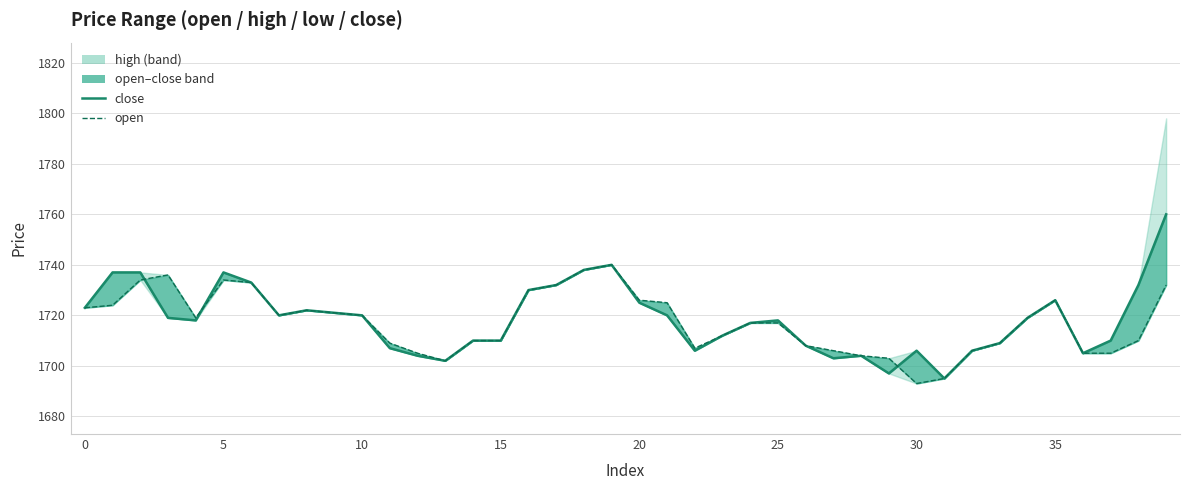

Reading left to right, list all the values displayed in this chart.

close: 1723	1737	1737	1719	1718	1737	1733	1720	1722	1721	1720	1707	1704	1702	1710	1710	1730	1732	1738	1740	1725	1720	1706	1712	1717	1718	1708	1703	1704	1697	1706	1695	1706	1709	1719	1726	1705	1710	1732	1760
open: 1723	1724	1734	1736	1719	1734	1733	1720	1722	1721	1720	1709	1705	1702	1710	1710	1730	1732	1738	1740	1726	1725	1707	1712	1717	1717	1708	1706	1704	1703	1693	1695	1706	1709	1719	1726	1705	1705	1710	1732